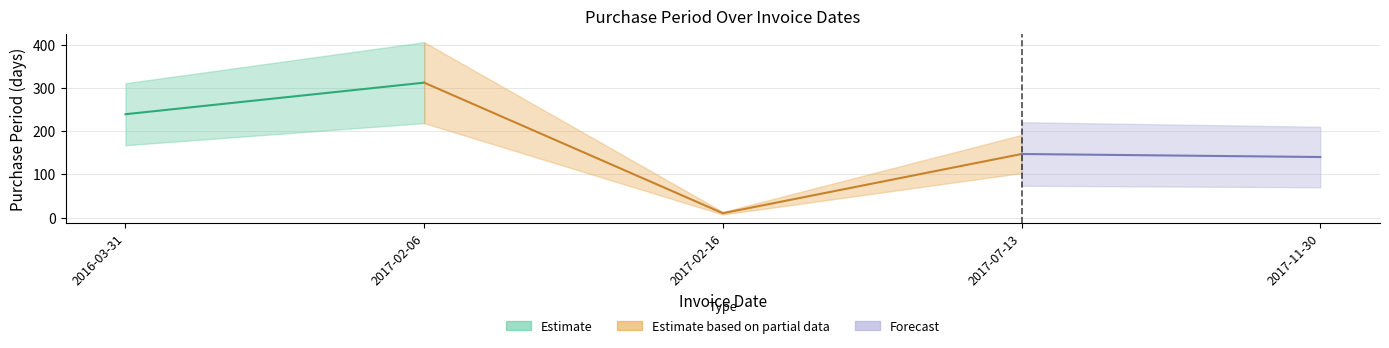

The value at 2016-03-31 is 140. True or false?

False